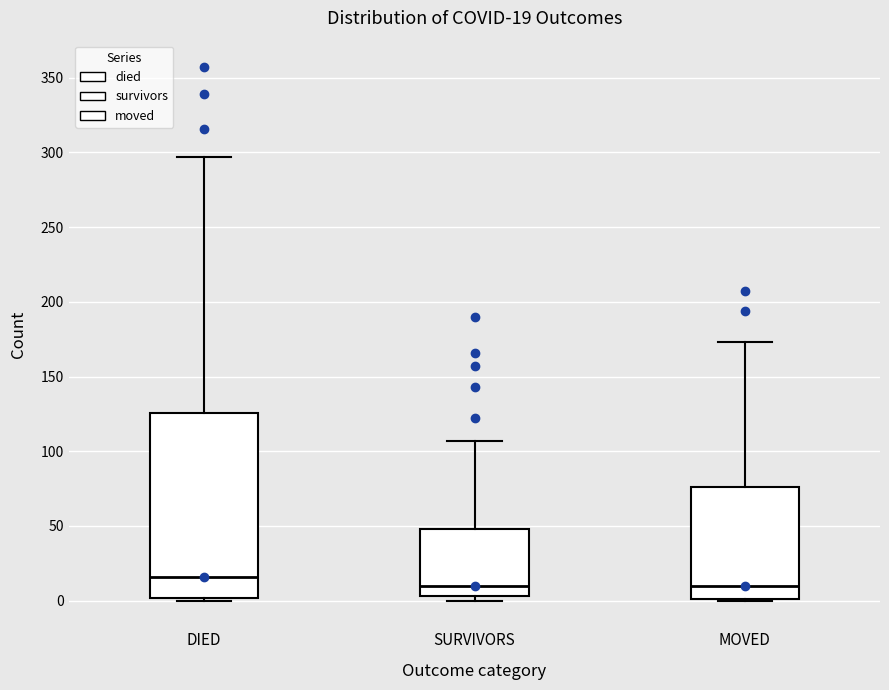

Which box's median line is the highest?

DIED